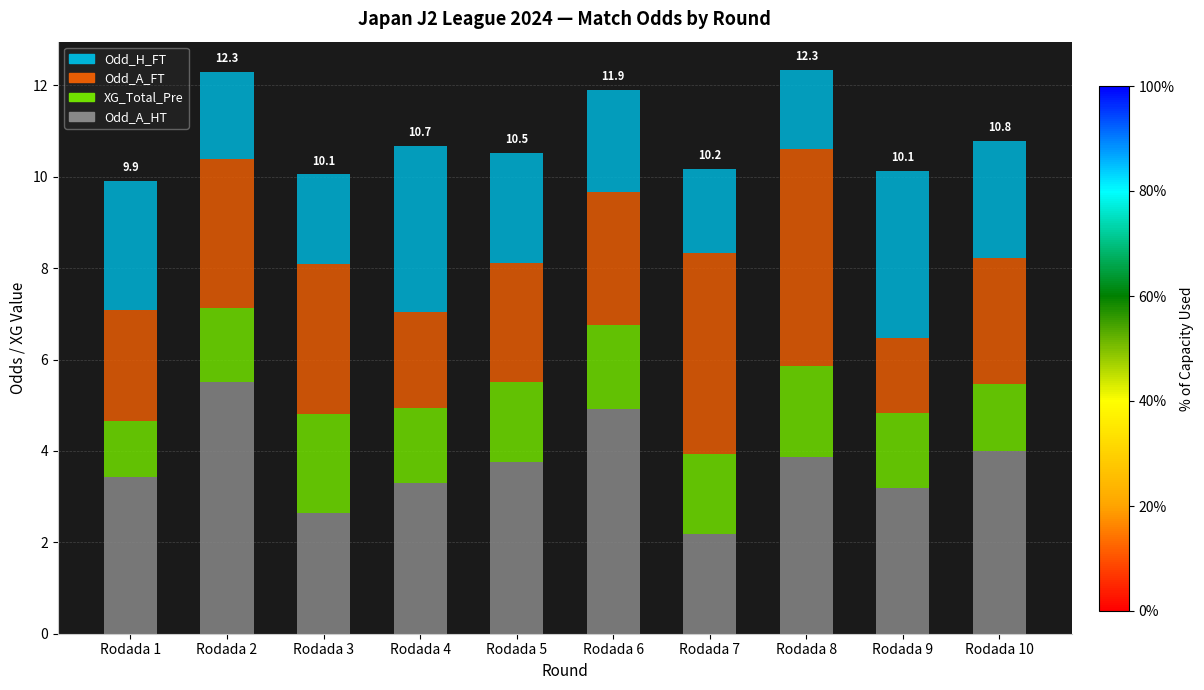

What is the highest value of the Odd_A_HT series?

5.5